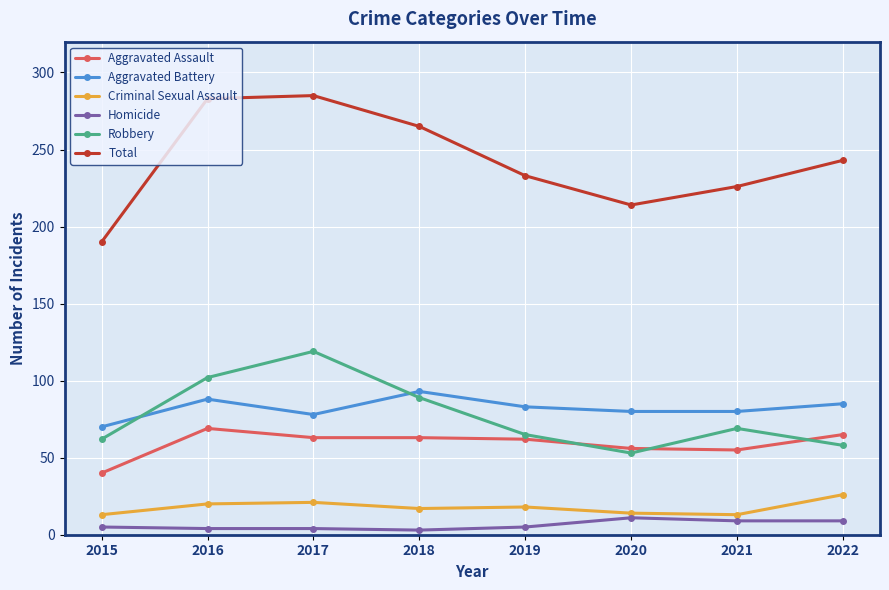

What is the highest value of the Aggravated Assault series?

69